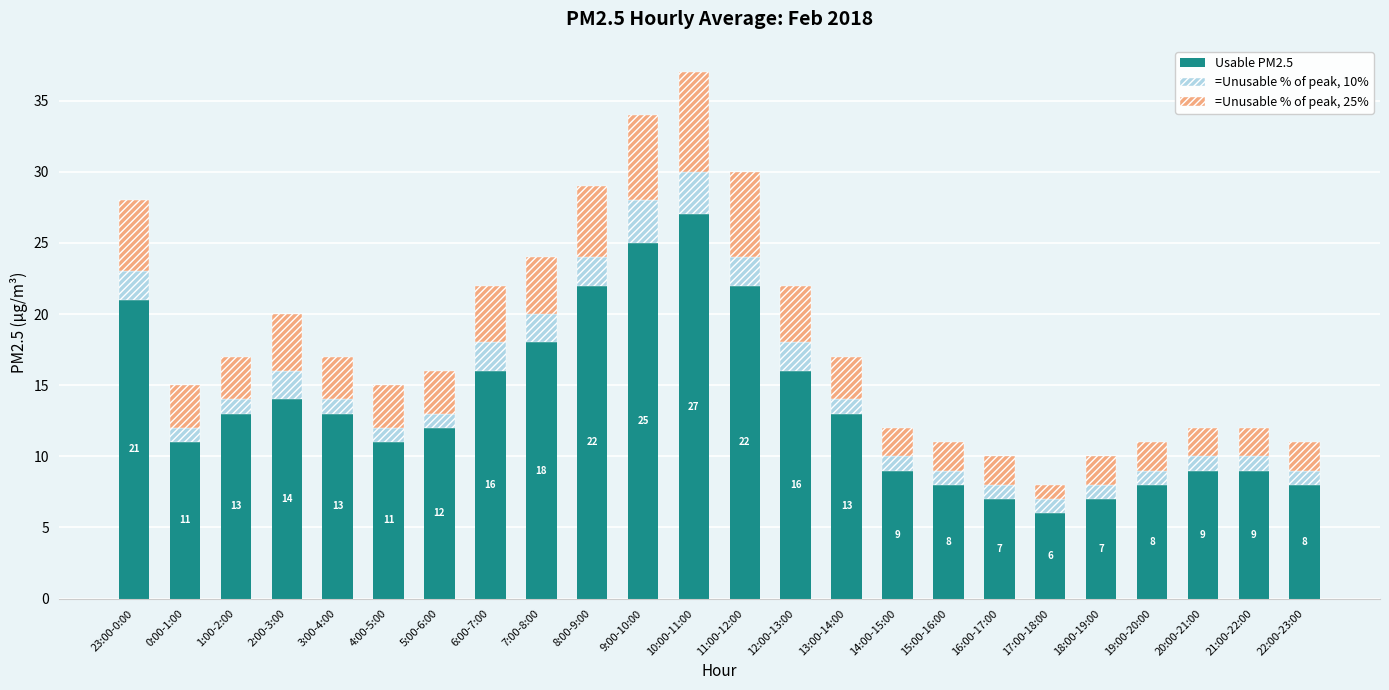

Which category has the highest value in the Usable PM2.5 series?

10:00-11:00